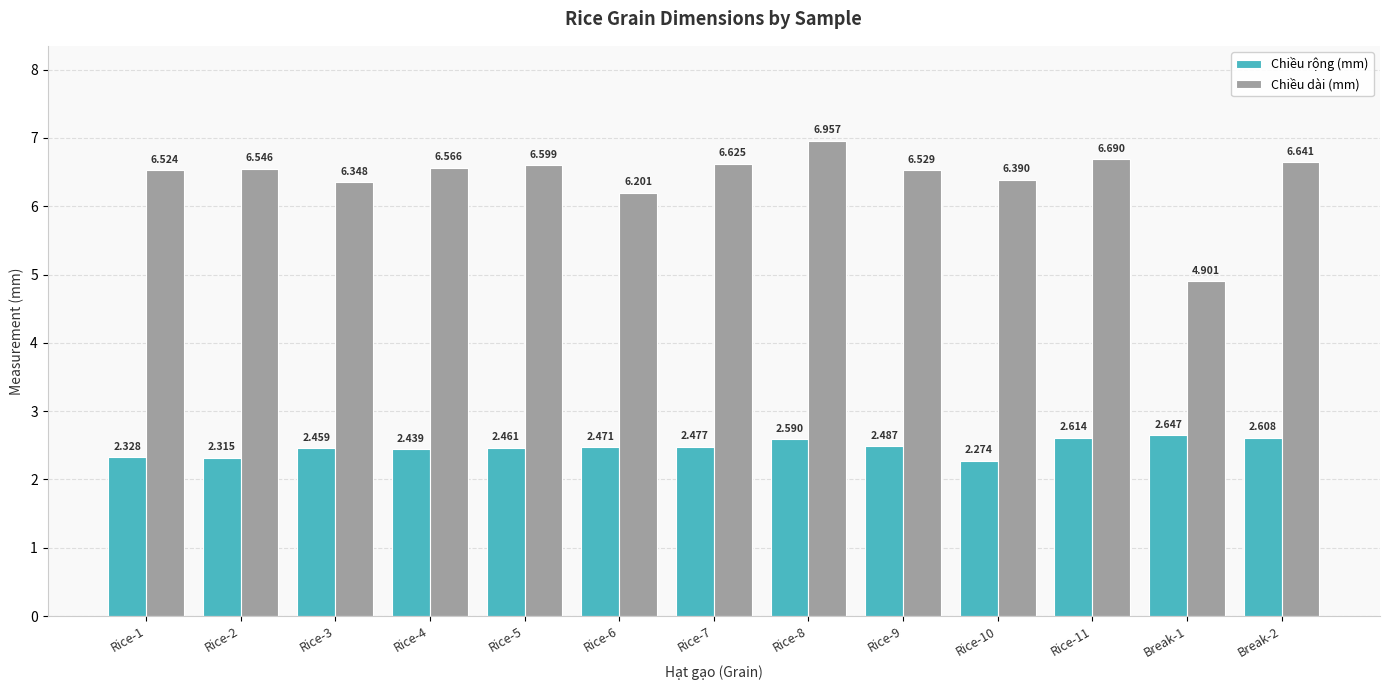

How many bars are there in total?

26